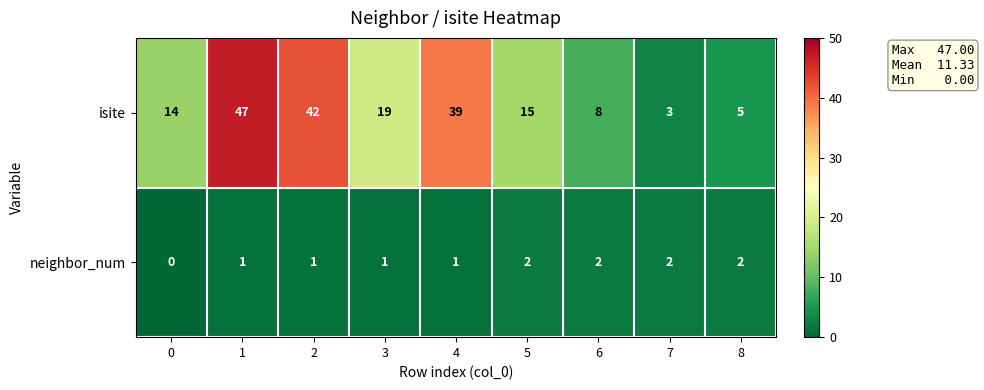

Where is isite nearest to the value 25?

3